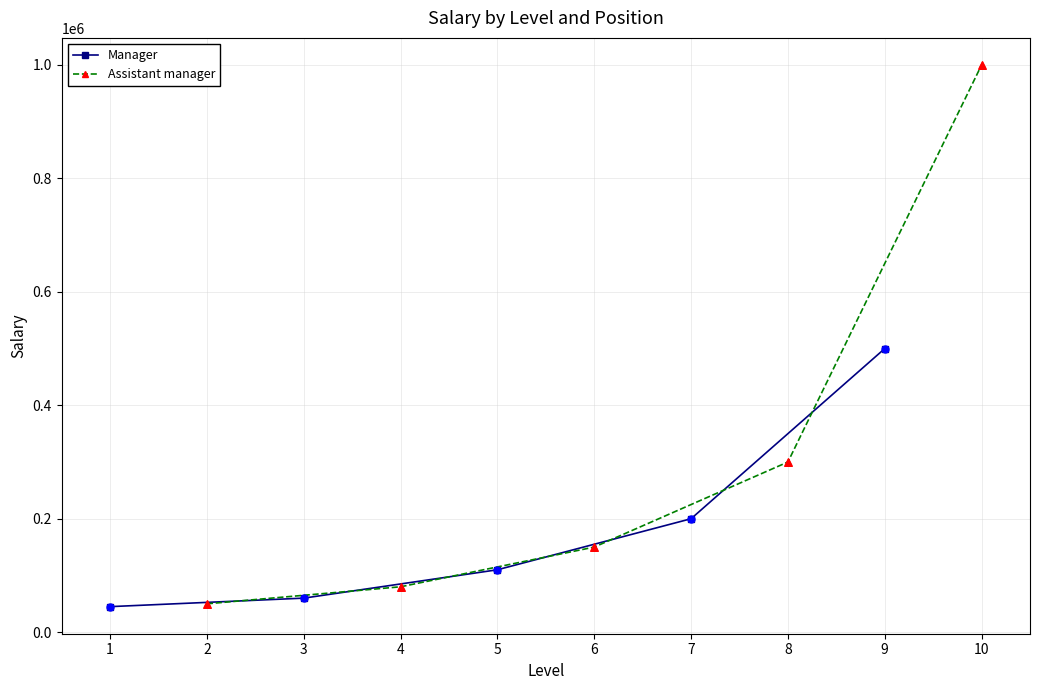

The value of Manager at 9 is 130089. True or false?

False